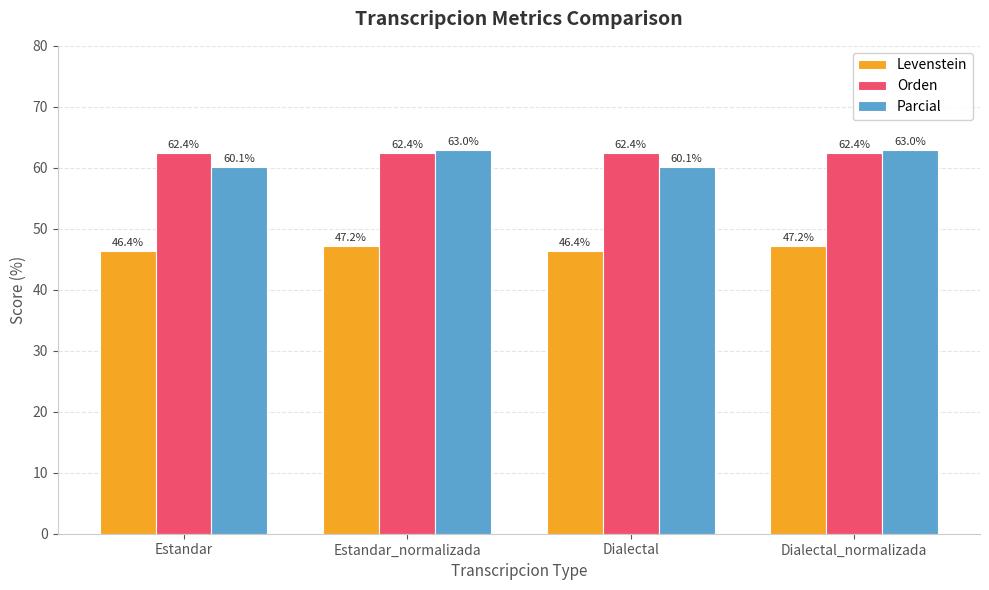

True or false: Orden has a value of 37.1 at Estandar_normalizada.

False